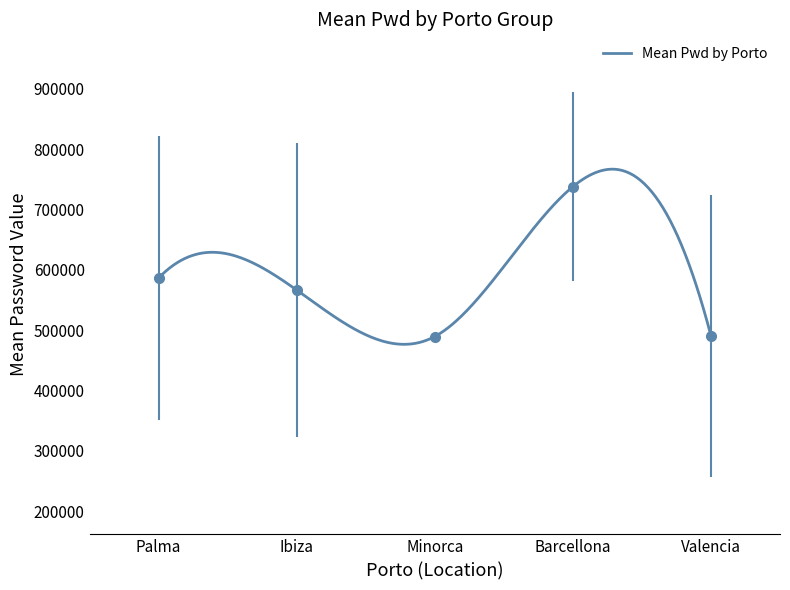

What is the minimum value for Mean Pwd by Porto?

476449.8